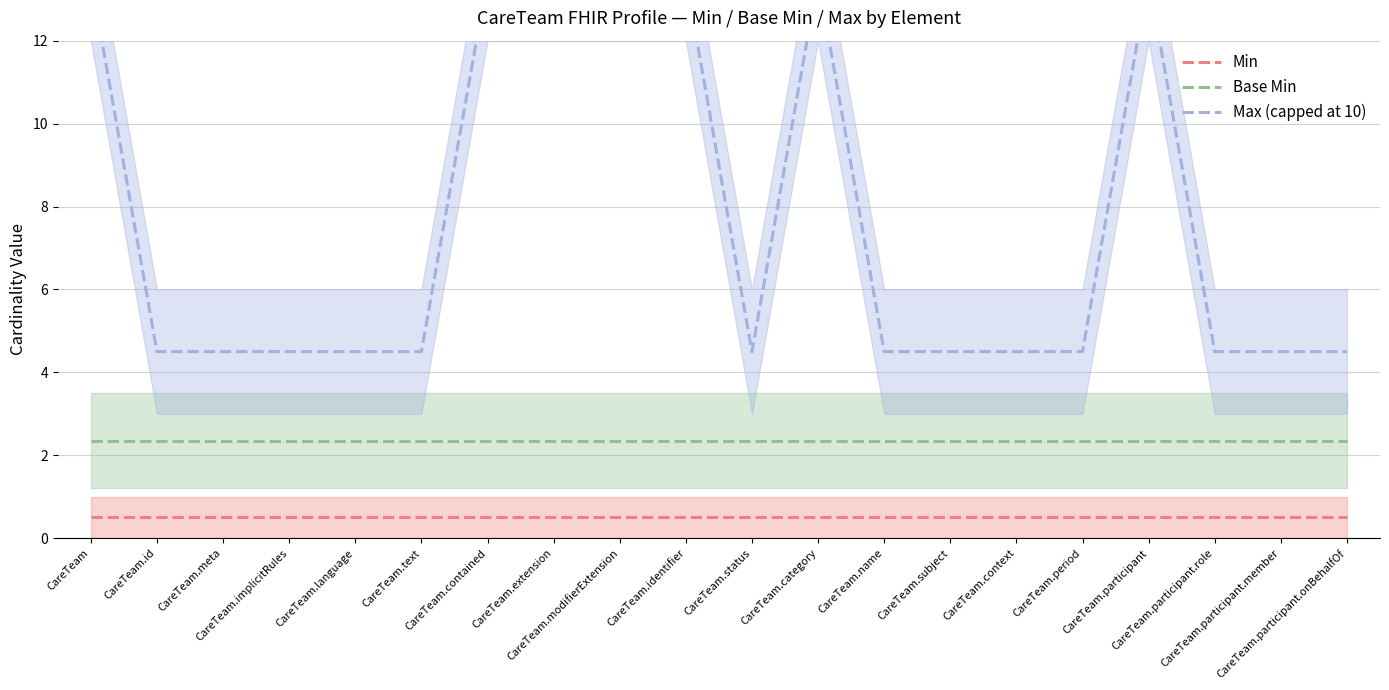

Reading left to right, transcribe all the data shown in this chart.

Min: CareTeam=0.5	CareTeam.id=0.5	CareTeam.meta=0.5	CareTeam.implicitRules=0.5	CareTeam.language=0.5	CareTeam.text=0.5	CareTeam.contained=0.5	CareTeam.extension=0.5	CareTeam.modifierExtension=0.5	CareTeam.identifier=0.5	CareTeam.status=0.5	CareTeam.category=0.5	CareTeam.name=0.5	CareTeam.subject=0.5	CareTeam.context=0.5	CareTeam.period=0.5	CareTeam.participant=0.5	CareTeam.participant.role=0.5	CareTeam.participant.member=0.5	CareTeam.participant.onBehalfOf=0.5
Base Min: CareTeam=2.4	CareTeam.id=2.4	CareTeam.meta=2.4	CareTeam.implicitRules=2.4	CareTeam.language=2.4	CareTeam.text=2.4	CareTeam.contained=2.4	CareTeam.extension=2.4	CareTeam.modifierExtension=2.4	CareTeam.identifier=2.4	CareTeam.status=2.4	CareTeam.category=2.4	CareTeam.name=2.4	CareTeam.subject=2.4	CareTeam.context=2.4	CareTeam.period=2.4	CareTeam.participant=2.4	CareTeam.participant.role=2.4	CareTeam.participant.member=2.4	CareTeam.participant.onBehalfOf=2.4
Max (capped at 10): CareTeam=13.5	CareTeam.id=4.5	CareTeam.meta=4.5	CareTeam.implicitRules=4.5	CareTeam.language=4.5	CareTeam.text=4.5	CareTeam.contained=13.5	CareTeam.extension=13.5	CareTeam.modifierExtension=13.5	CareTeam.identifier=13.5	CareTeam.status=4.5	CareTeam.category=13.5	CareTeam.name=4.5	CareTeam.subject=4.5	CareTeam.context=4.5	CareTeam.period=4.5	CareTeam.participant=13.5	CareTeam.participant.role=4.5	CareTeam.participant.member=4.5	CareTeam.participant.onBehalfOf=4.5